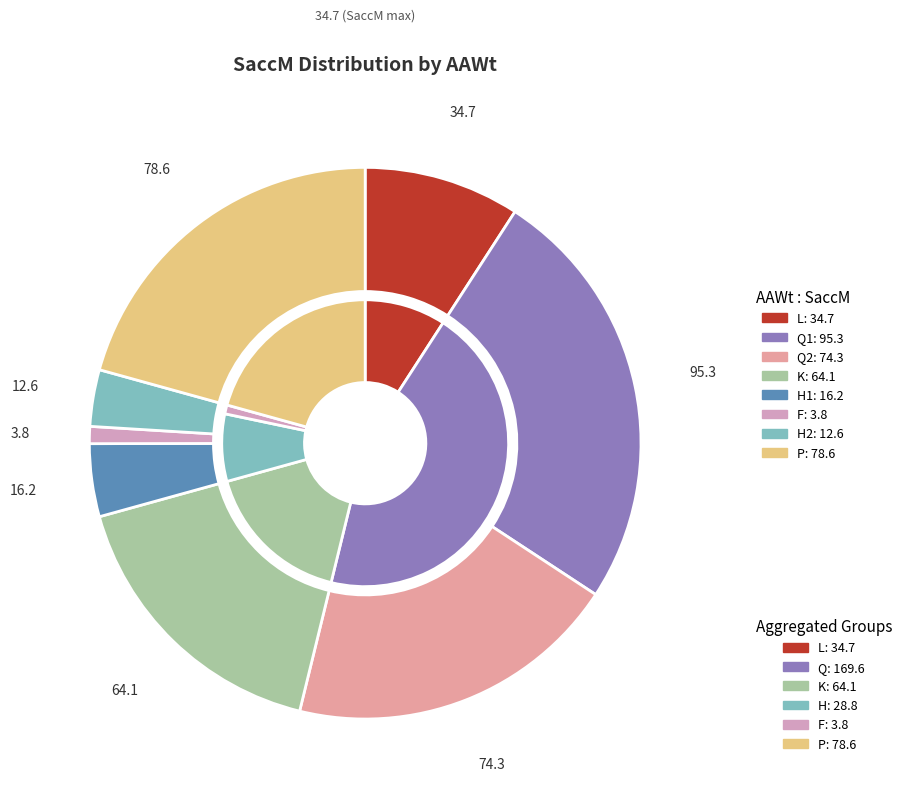

To the nearest percent, what is the average slice percentage?

12%